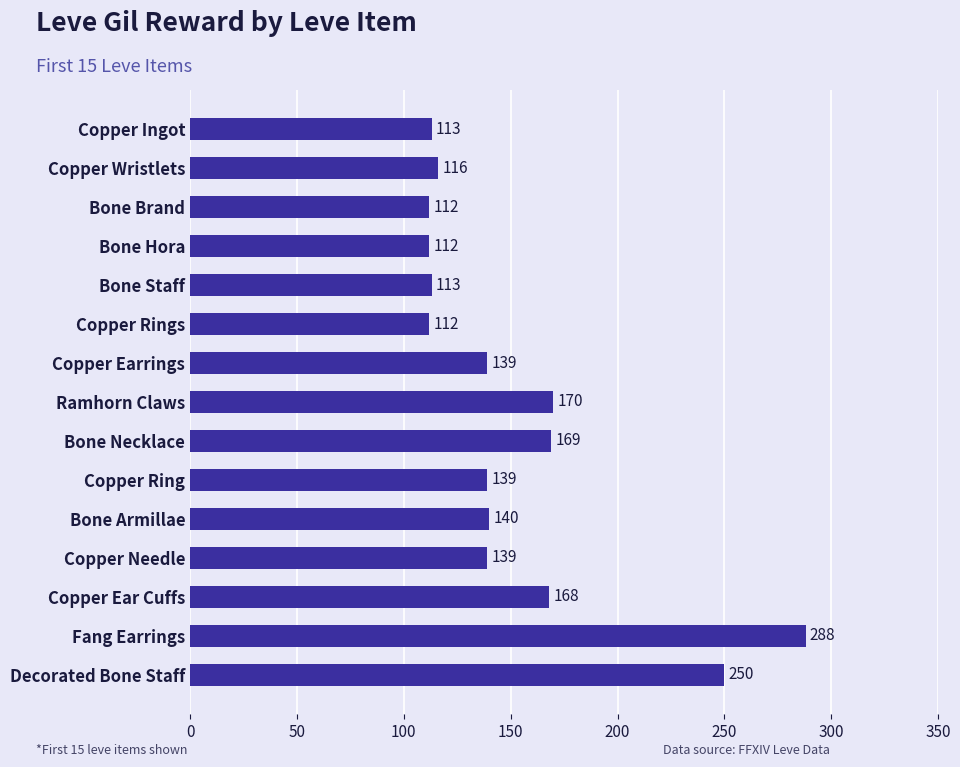

The value at Copper Rings is 112. True or false?

True